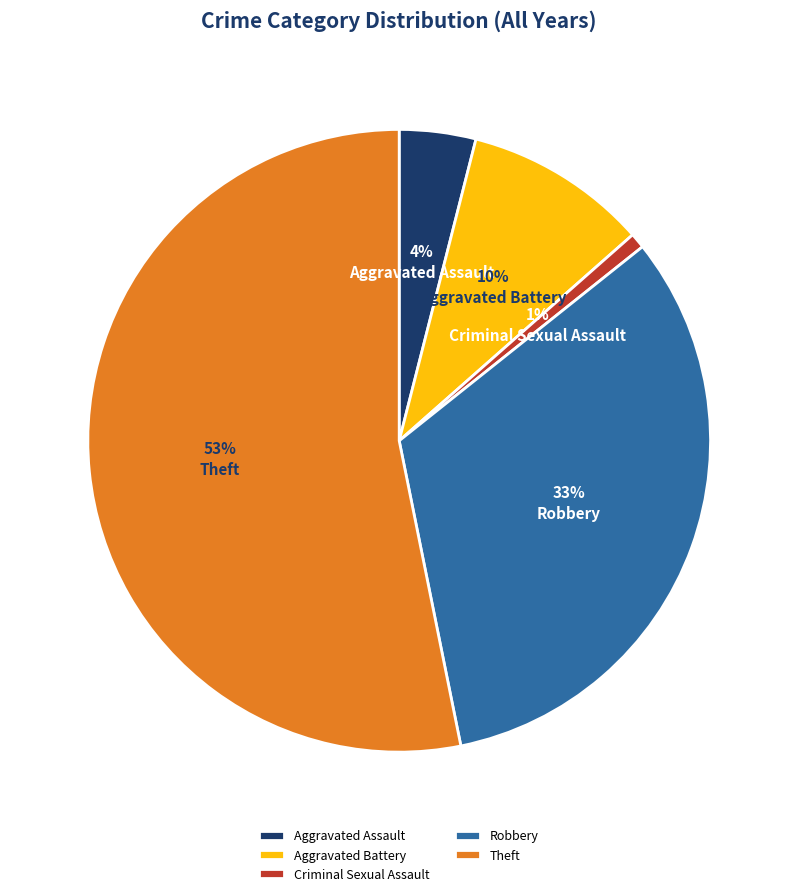

Does Theft account for over 50% of the chart?

Yes